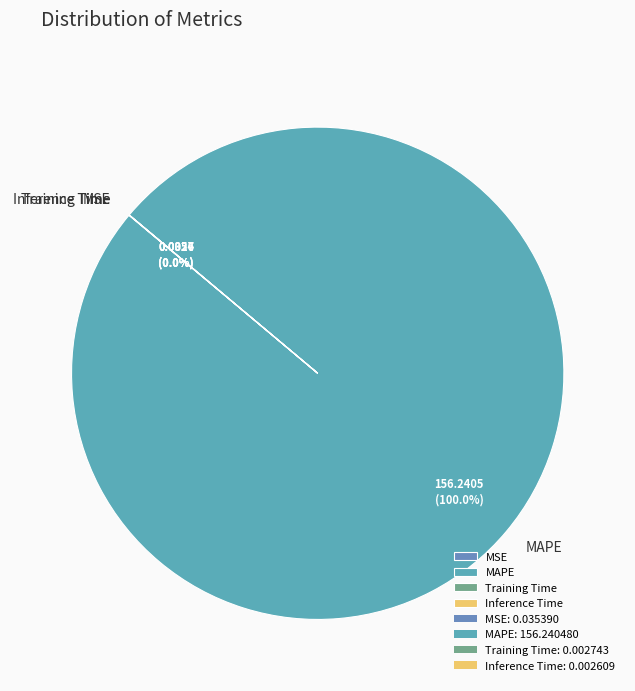

Which category accounts for the majority?

MAPE